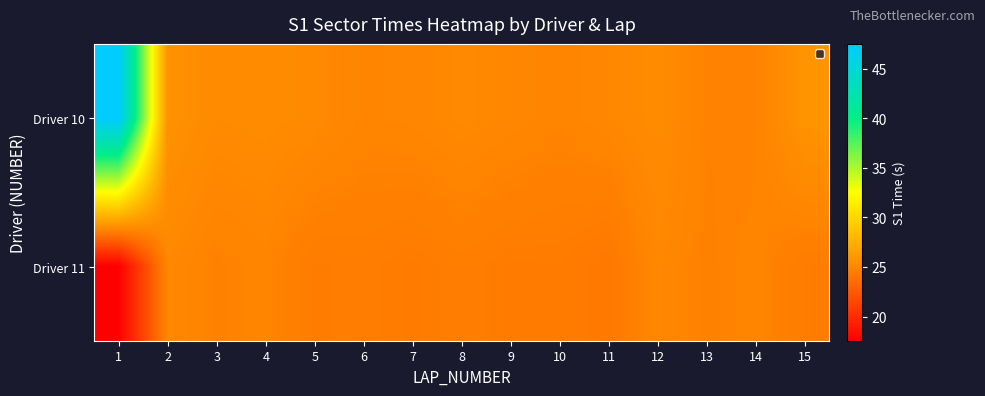

Which series has the largest total across all categories?

Driver 10